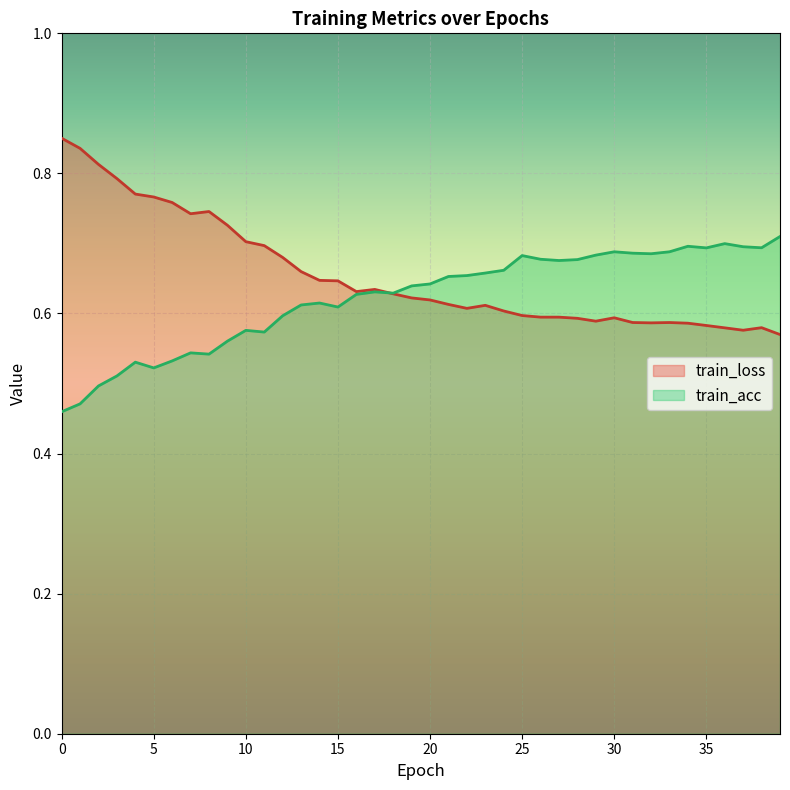

What is the spread (max minus min) of values at 33?

0.1